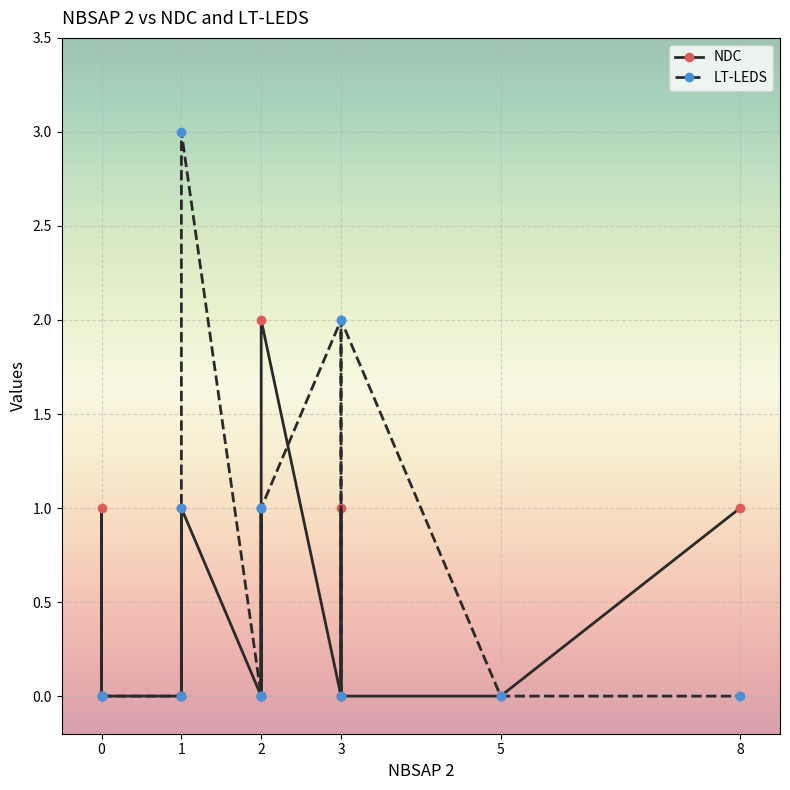

How many lines are shown in the chart?

2